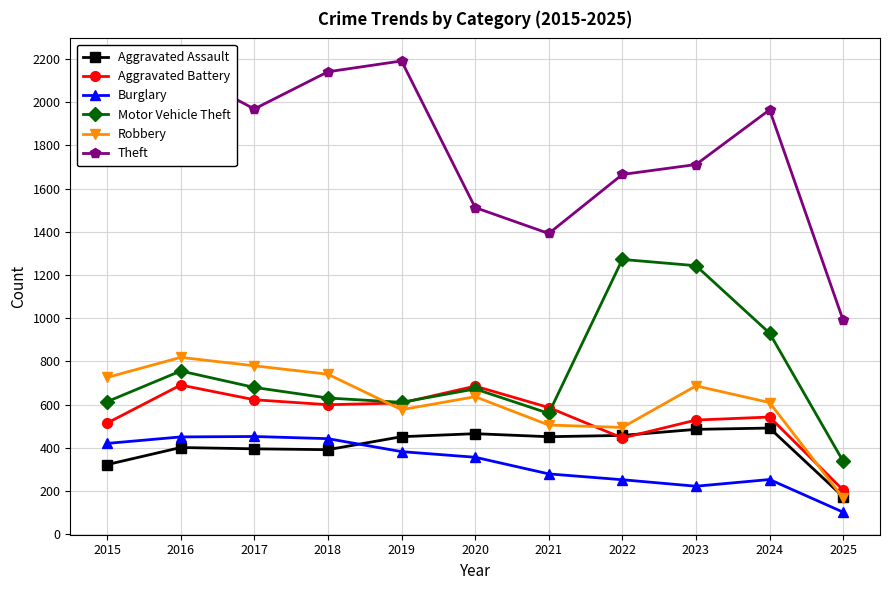

What is the difference between the second highest and second lowest values in the Aggravated Assault series?

163